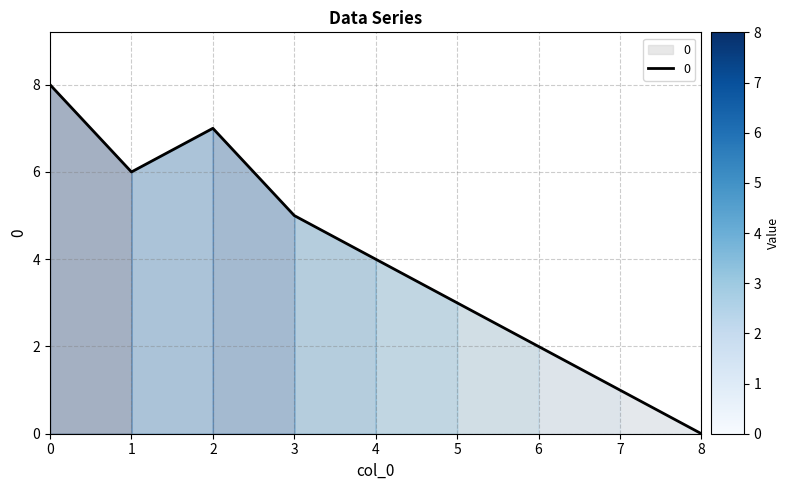

How many interior local valleys (lower than both neighbors) does the data have?

1